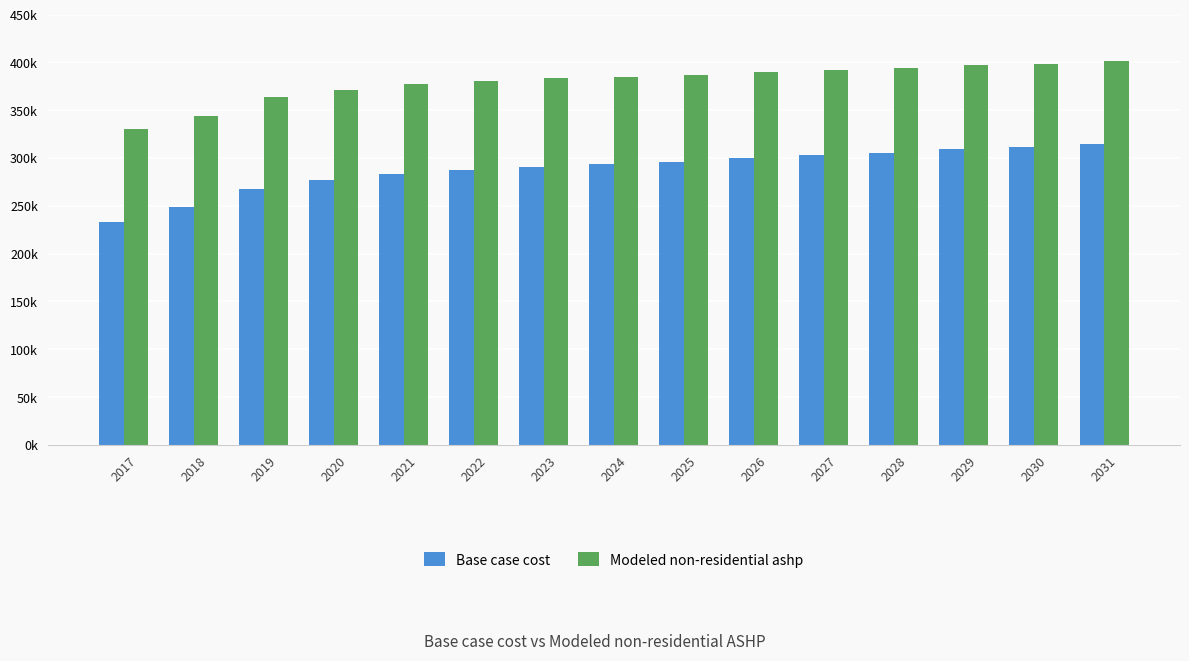

Does the chart contain any negative values?

No